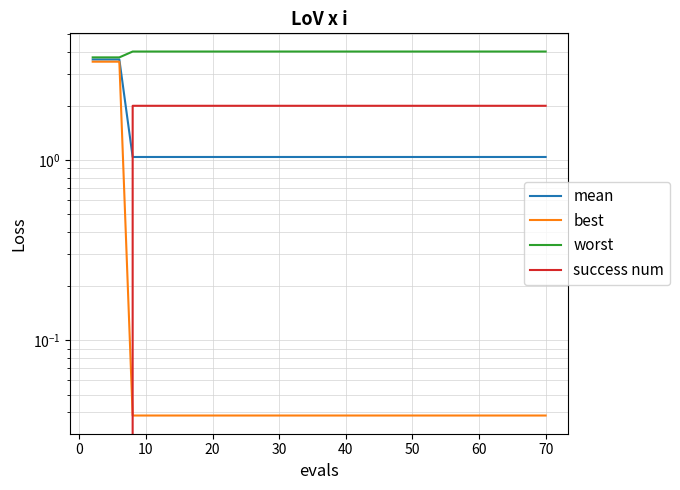

What is the spread (max minus min) of values at 20?

4.0